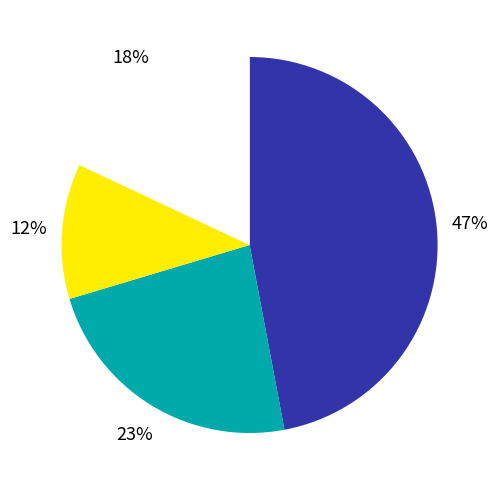

Is there a majority slice in this chart?

No